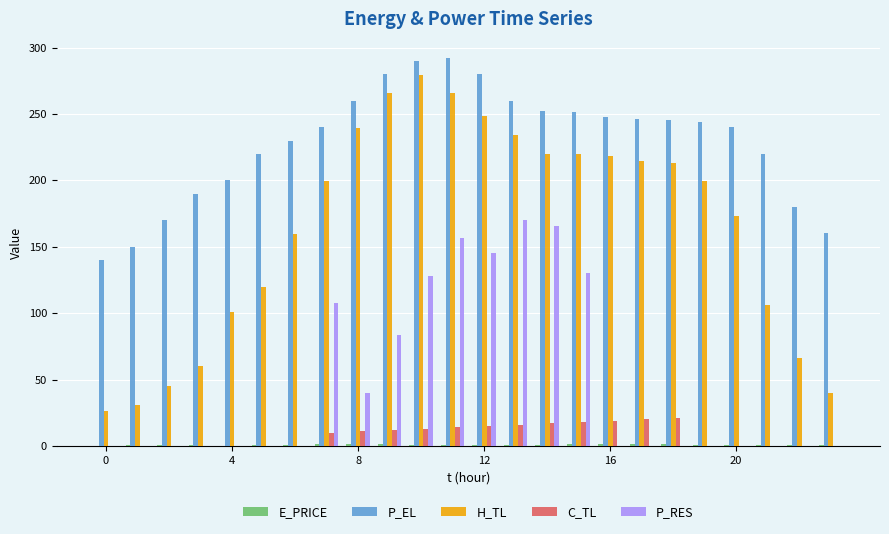

Count the number of categories in the chart.

24